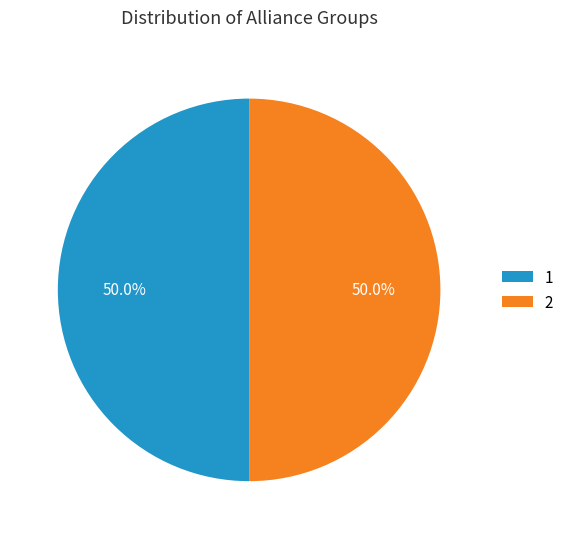

Combined, what portion of the pie is 1 and 2?

100.0%